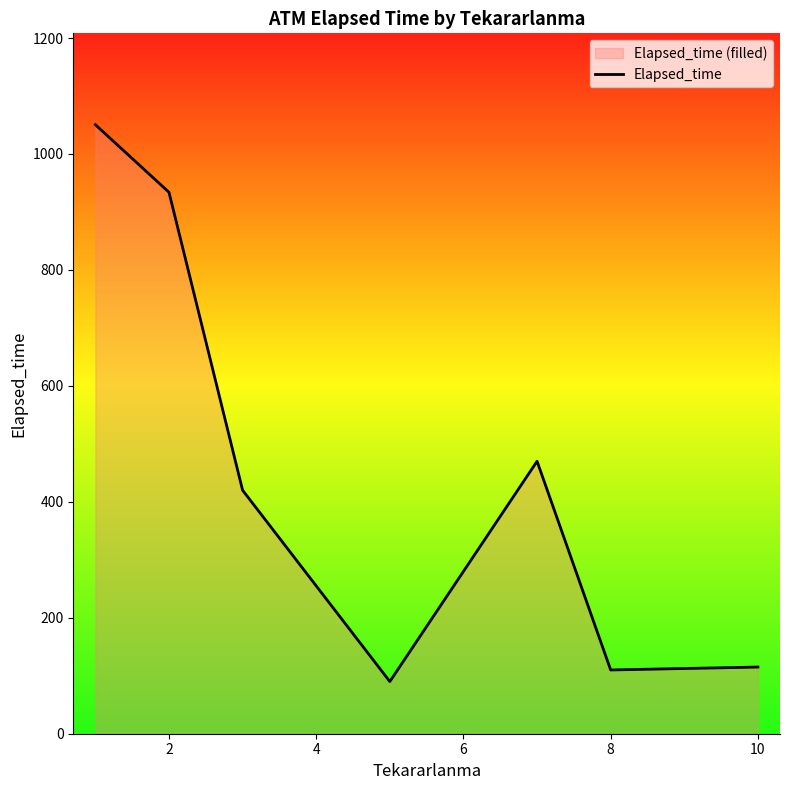

How many lines are shown in the chart?

1